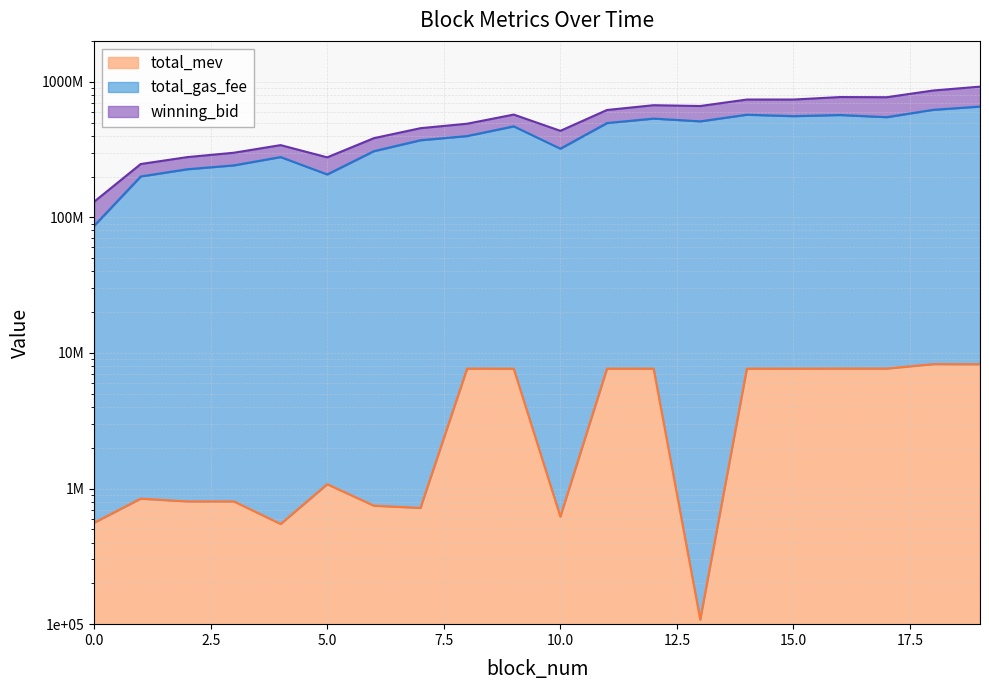

True or false: total_gas_fee has a value of 133549211 at 4.

False